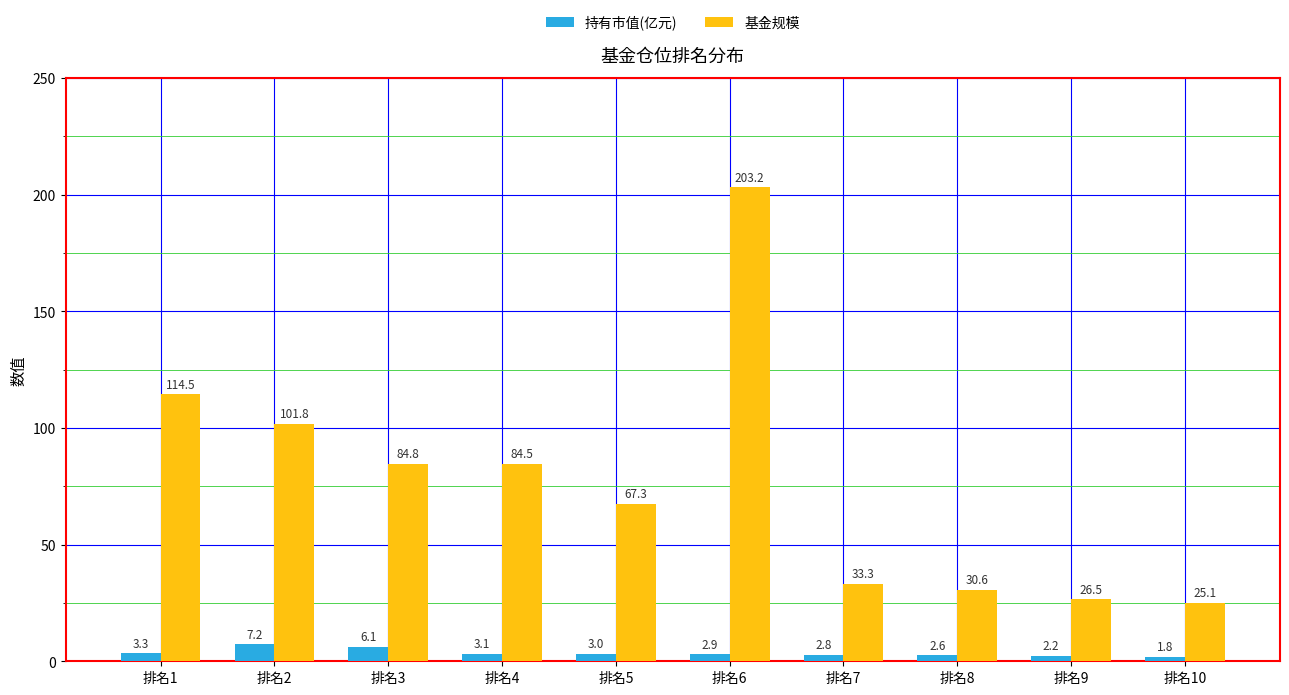

What is the average value of the 基金规模 series?

77.1